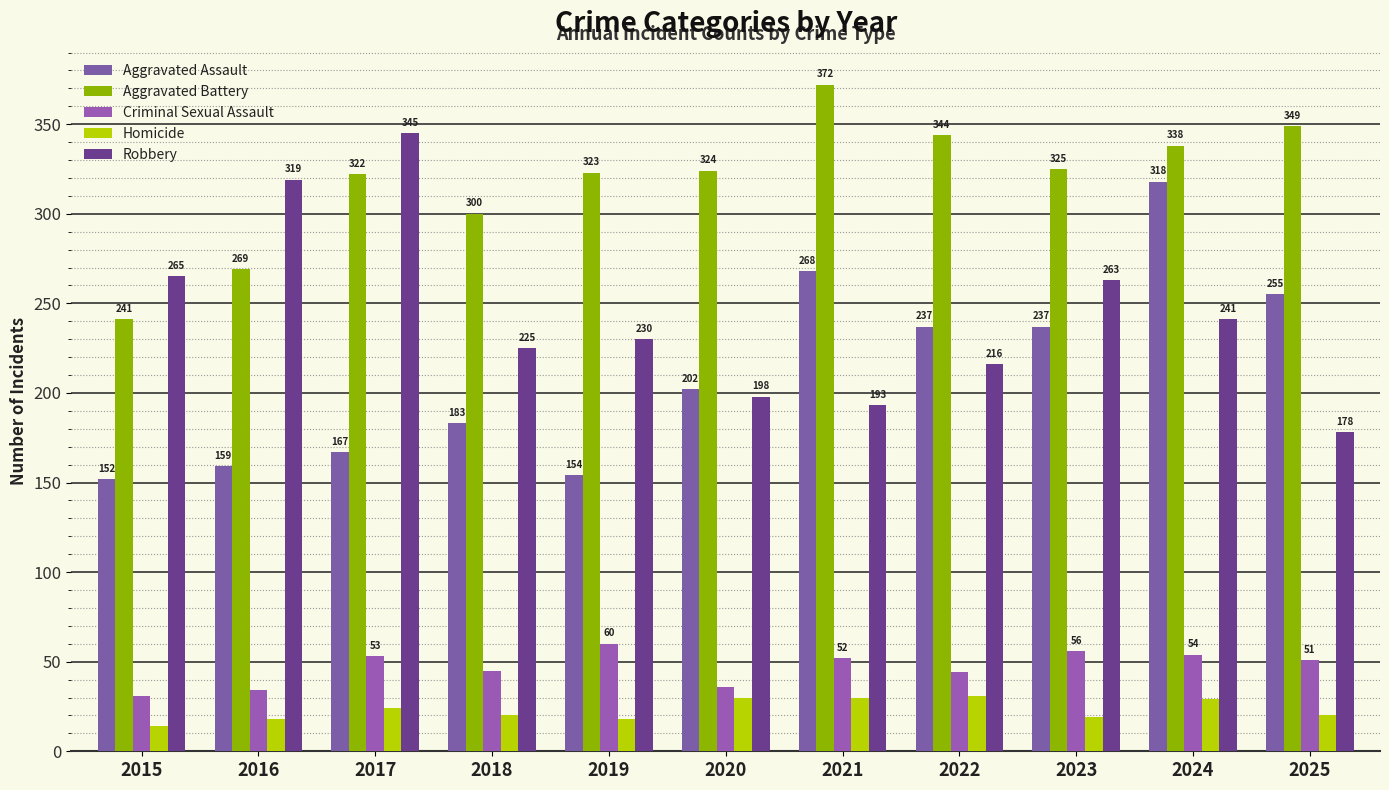

What is the sum of the Criminal Sexual Assault values at 2025 and 2020?

87